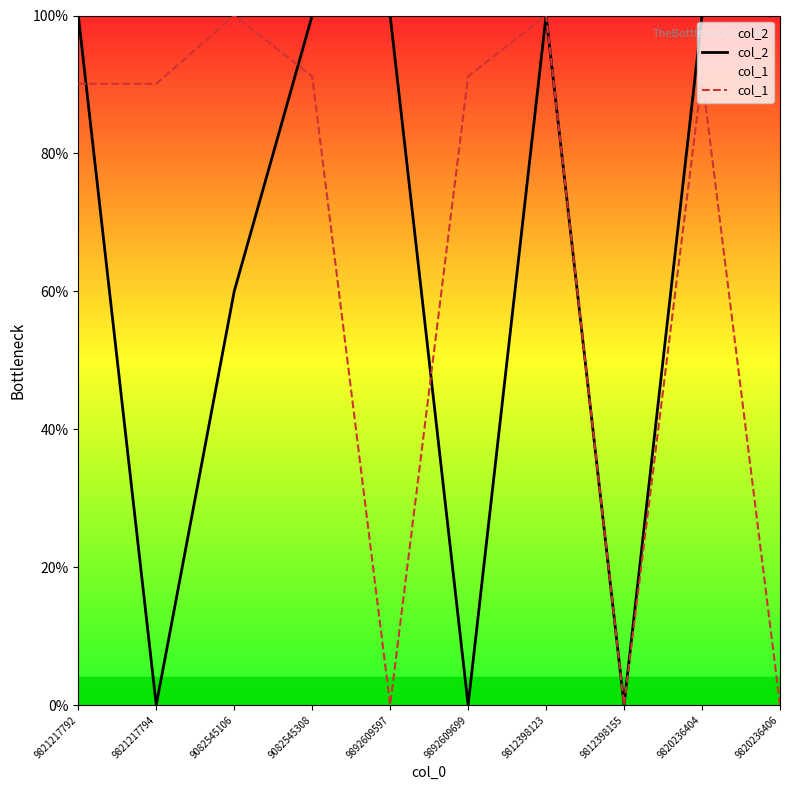

What is the label of the 8th point from the left?

9812398155